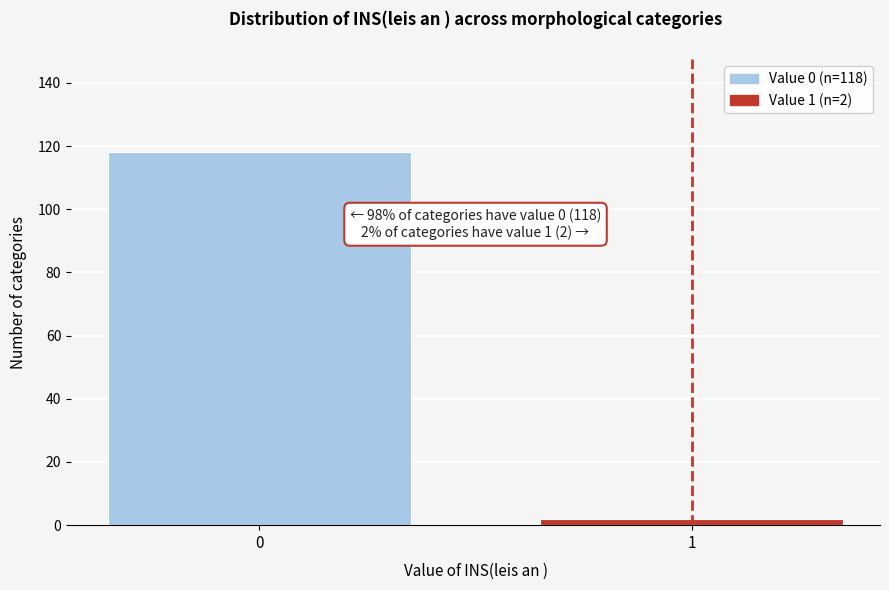

Reading left to right, extract all data points from this chart.

0=118	1=2